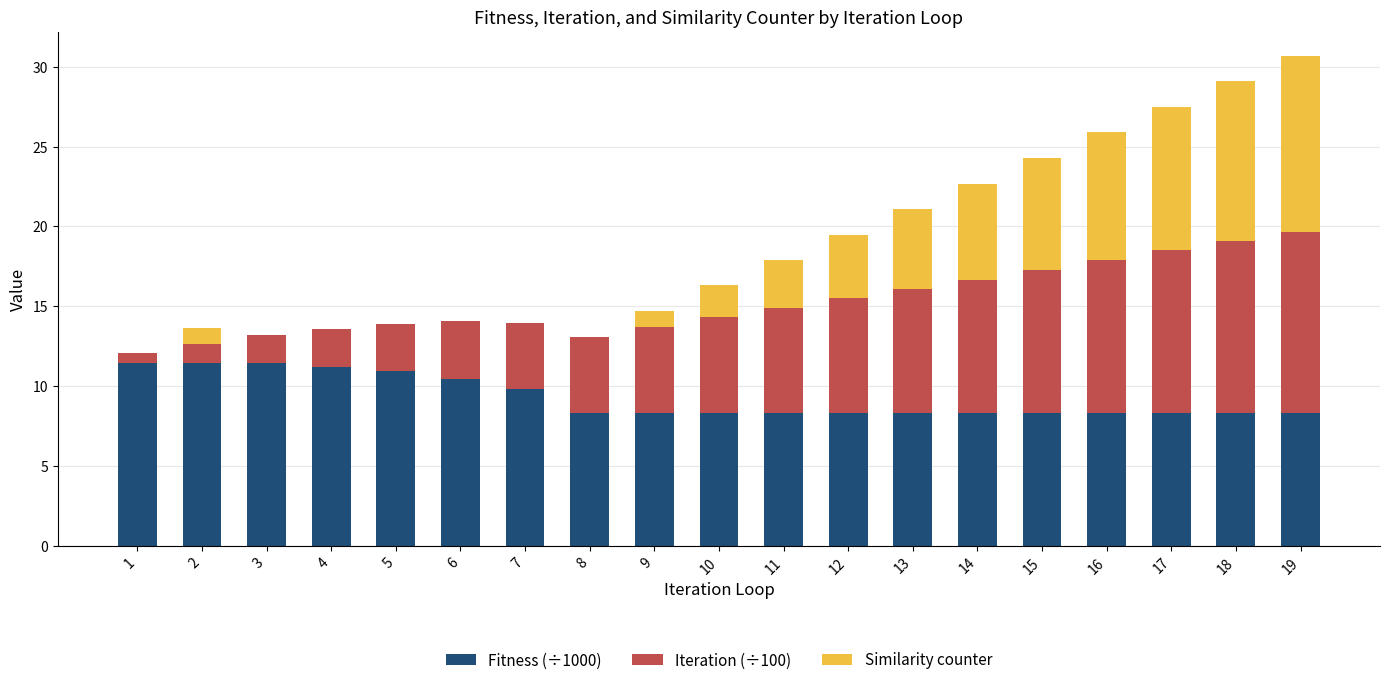

Is it true that Fitness (÷1000) equals 9.8 at 7?

True